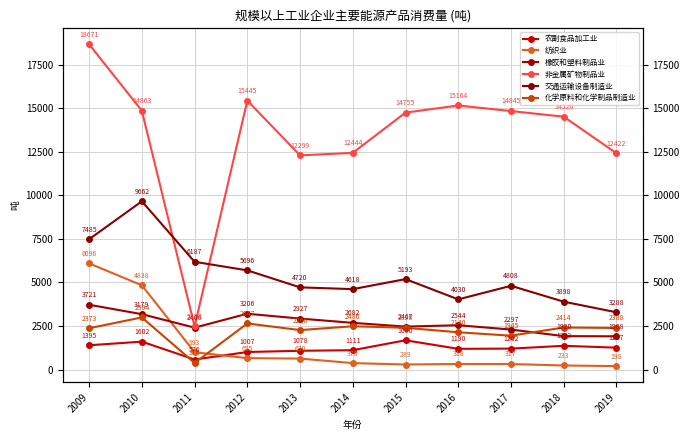

True or false: 纺织业 and 化学原料和化学制品制造业 cross at least once.

True